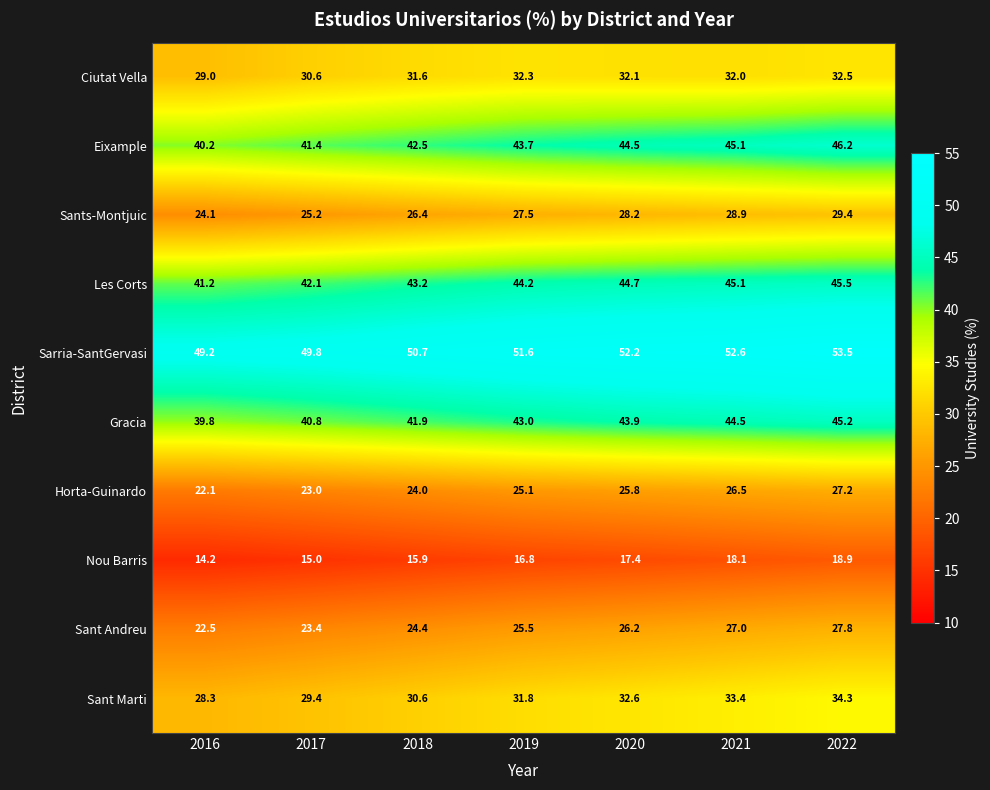

Is it true that Les Corts equals 42.1 at 2017?

True